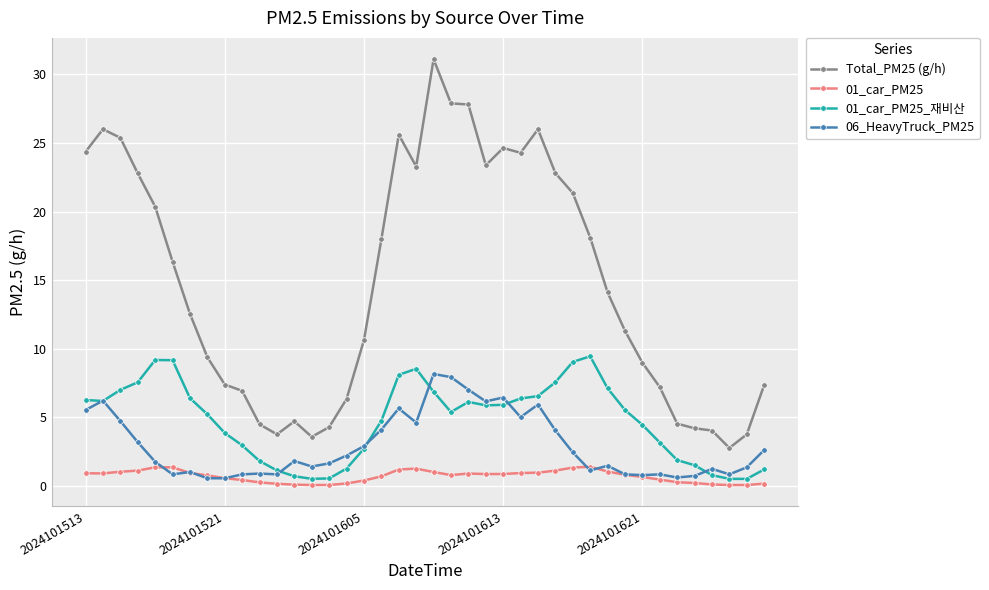

How many data points in 01_car_PM25_재비산 are less than 5?

18